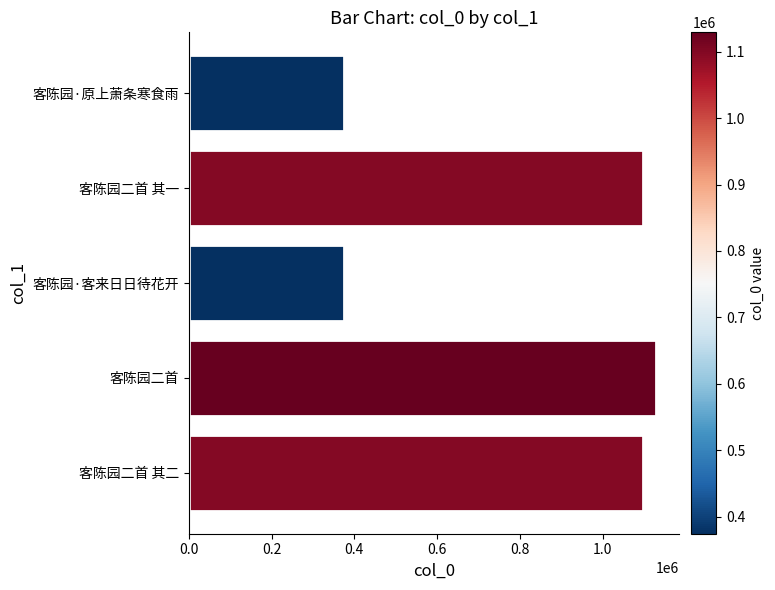

What is the minimum value shown in the chart?

374624